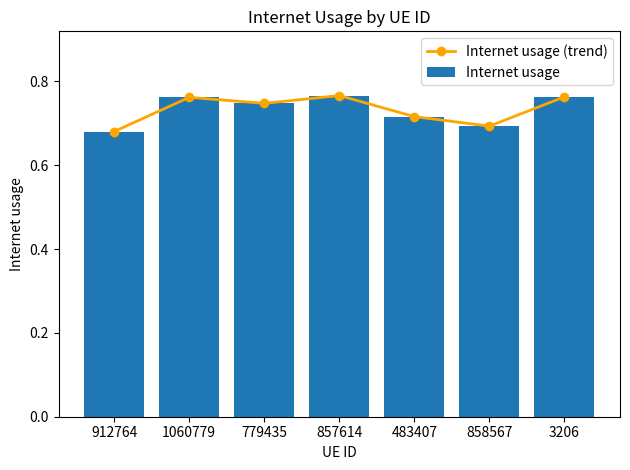

Reading left to right, what are all the values shown in this chart?

Internet usage (trend): 0.7	0.8	0.7	0.8	0.7	0.7	0.8
Internet usage: 0.7	0.8	0.7	0.8	0.7	0.7	0.8